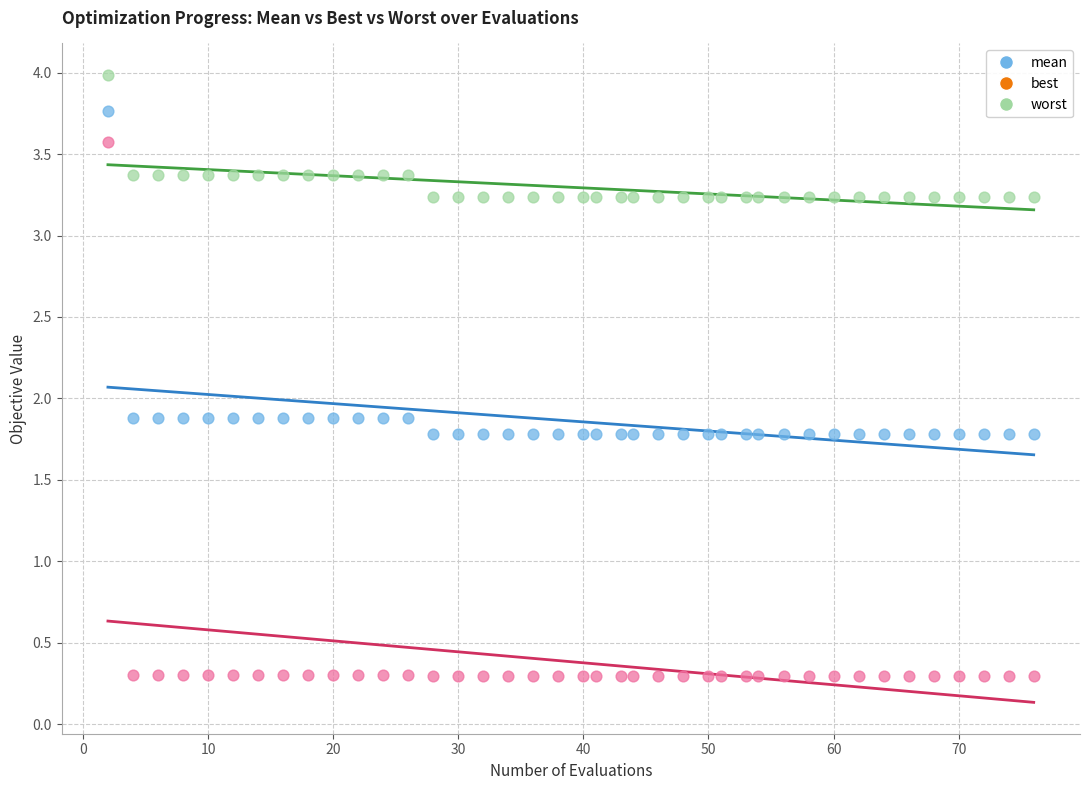

What are all the series names shown in the legend?

mean, best, worst